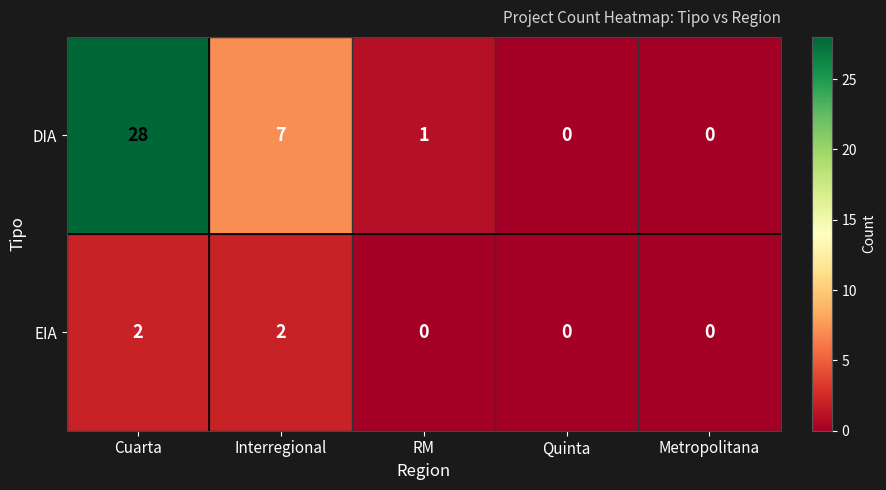

Reading right to left, what are all the values shown in this chart?

DIA: 0	0	1	7	28
EIA: 0	0	0	2	2